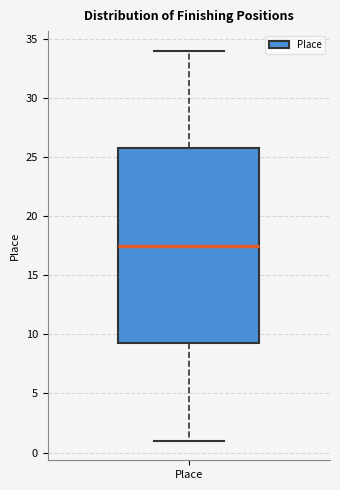

Where is the upper edge of the box for Place on the y-axis? The values are not printed on the chart, so give them approximately, as read against the axis.

26.0